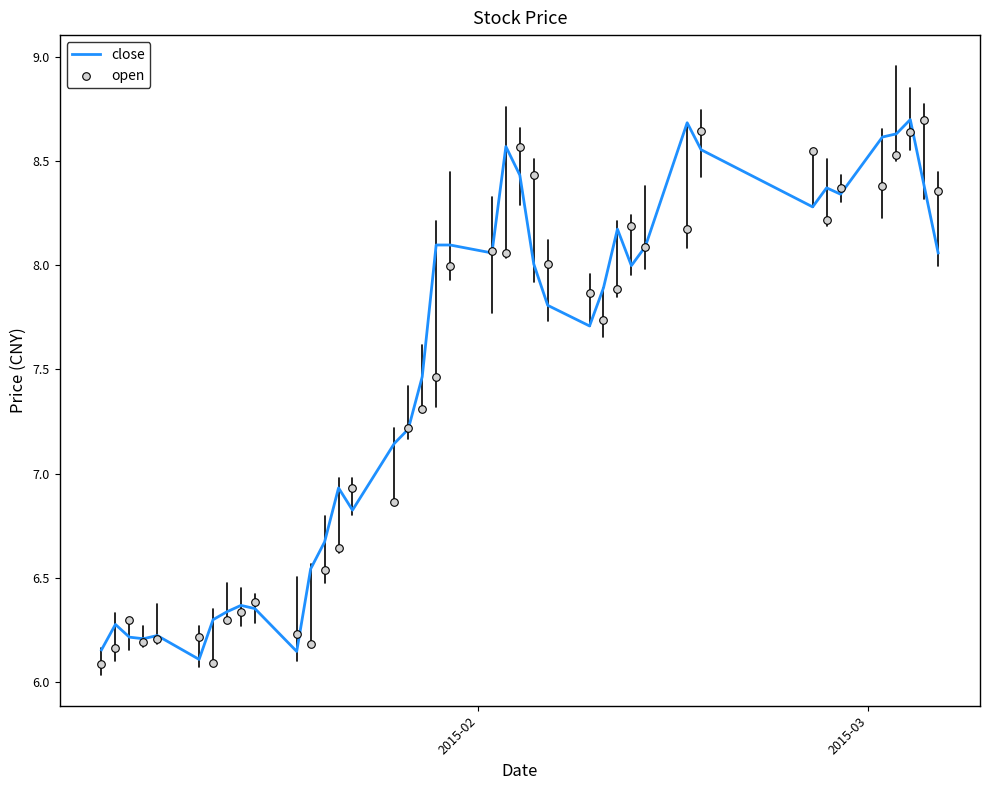

At how many categories does at least one series exceed 7?

25